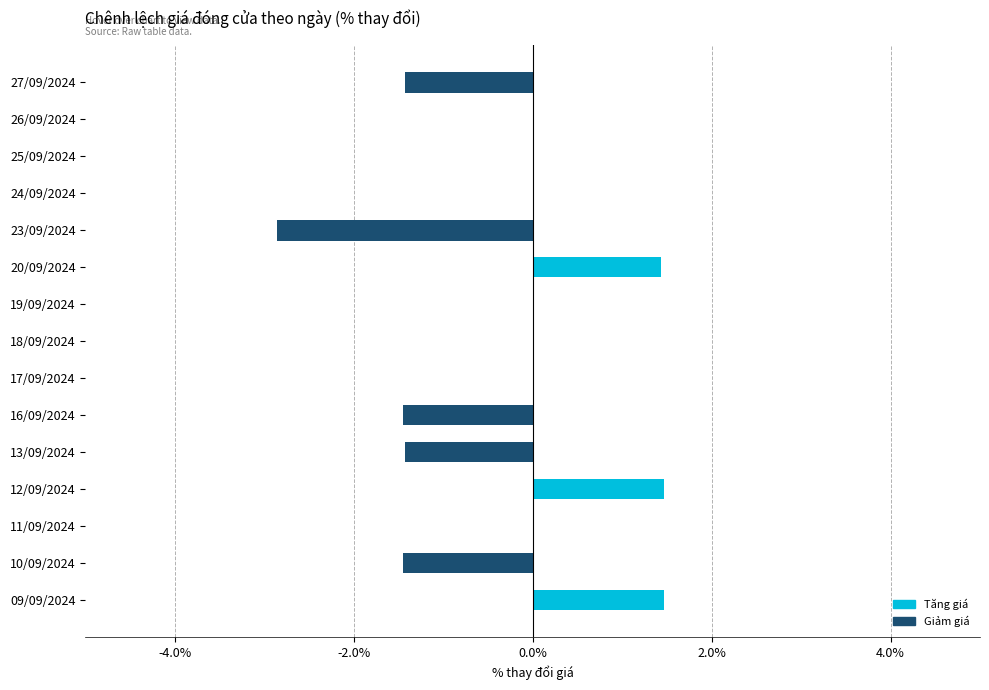

Reading bottom to top, what are all the values shown in this chart?

09/09/2024=1.5	10/09/2024=-1.4	11/09/2024=0.0	12/09/2024=1.5	13/09/2024=-1.4	16/09/2024=-1.4	17/09/2024=0.0	18/09/2024=0.0	19/09/2024=0.0	20/09/2024=1.4	23/09/2024=-2.9	24/09/2024=0.0	25/09/2024=0.0	26/09/2024=0.0	27/09/2024=-1.4